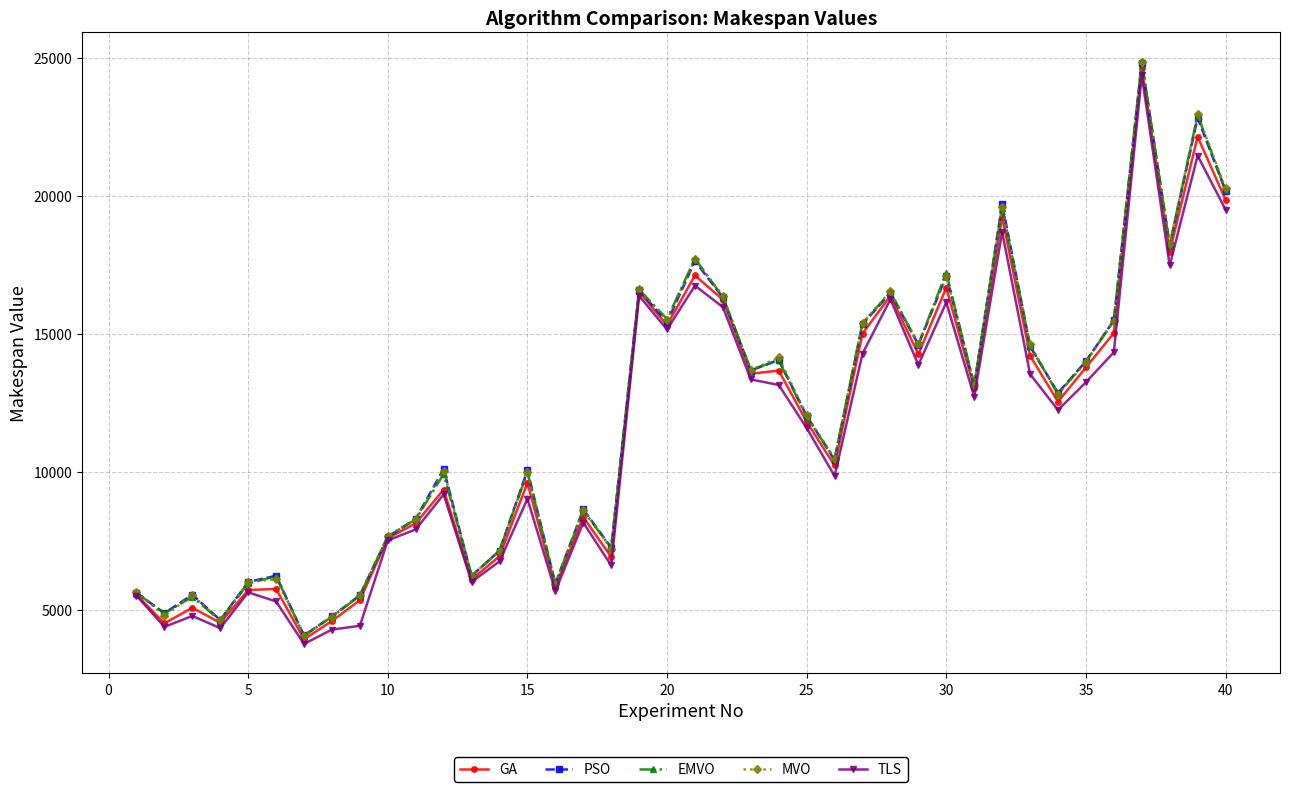

True or false: PSO has more than 1 points higher than both neighbors.

True